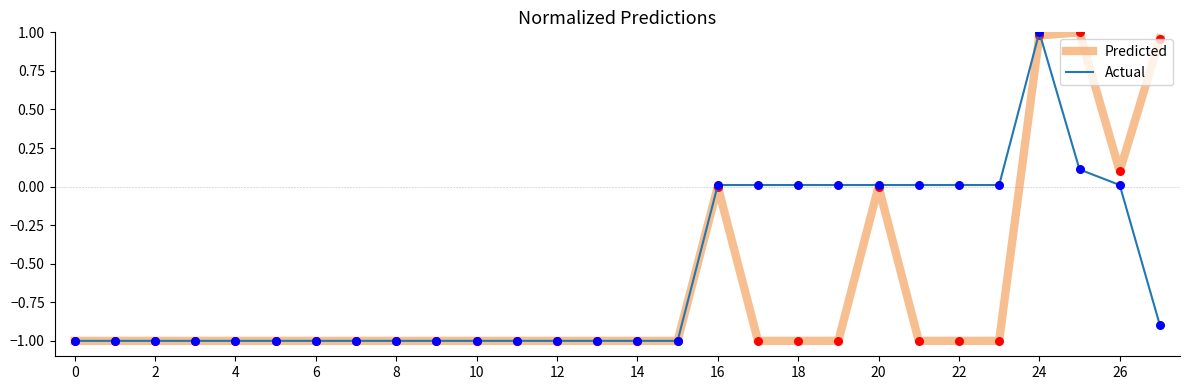

What is the smallest value displayed?

-1.0